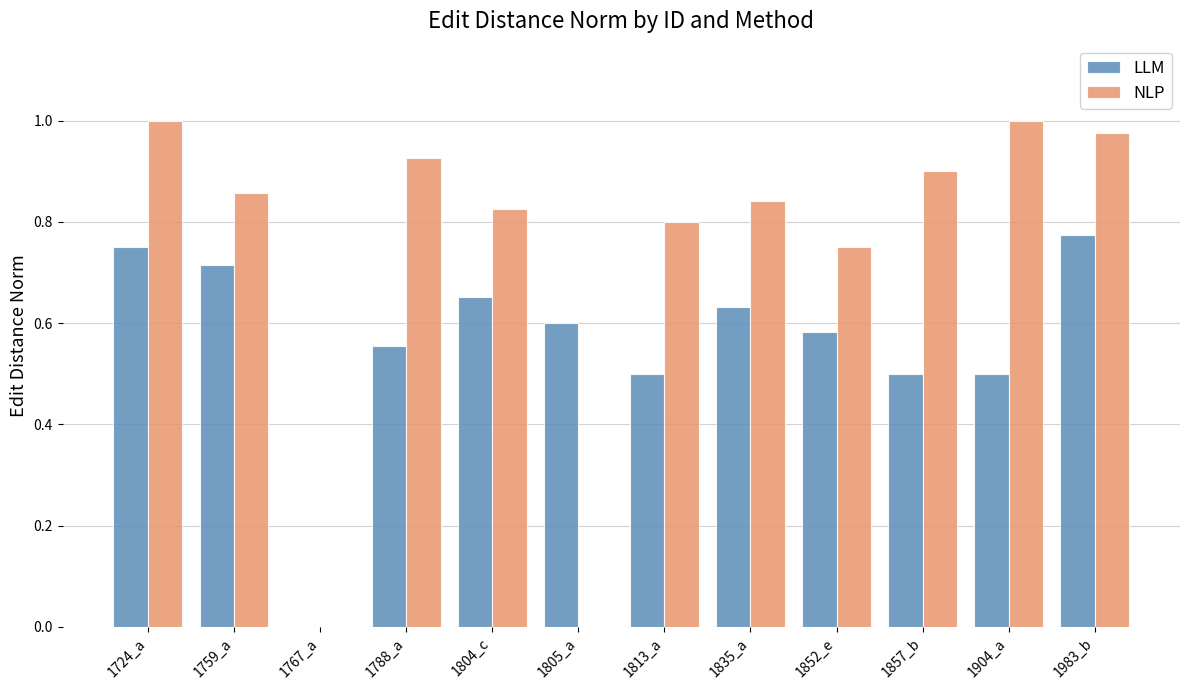

Is it true that NLP equals 1.2 at 1788_a?

False